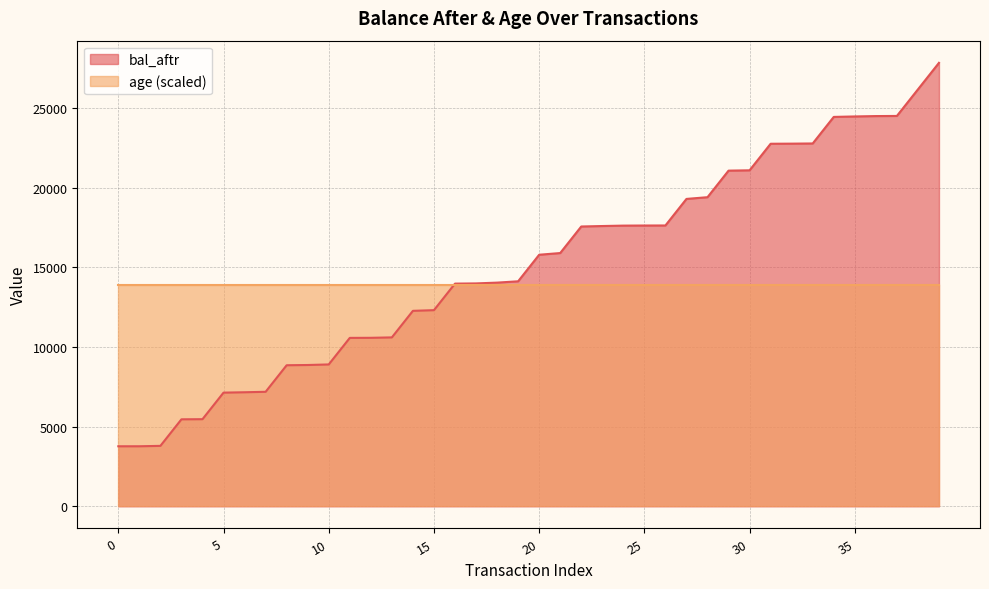

How many categories are shown in the chart?

40